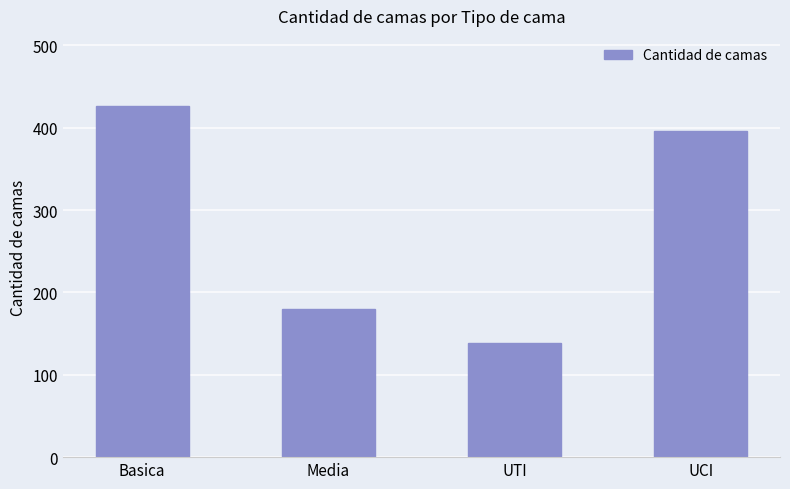

Approximately how many times larger is the value at Media compared to Basica?

0.4